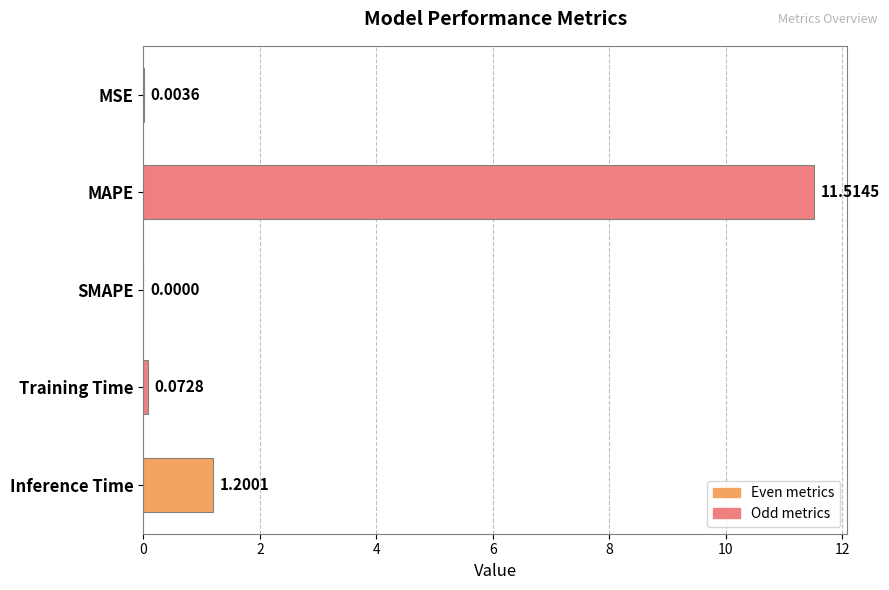

Where is the data nearest to the value 5?

Inference Time